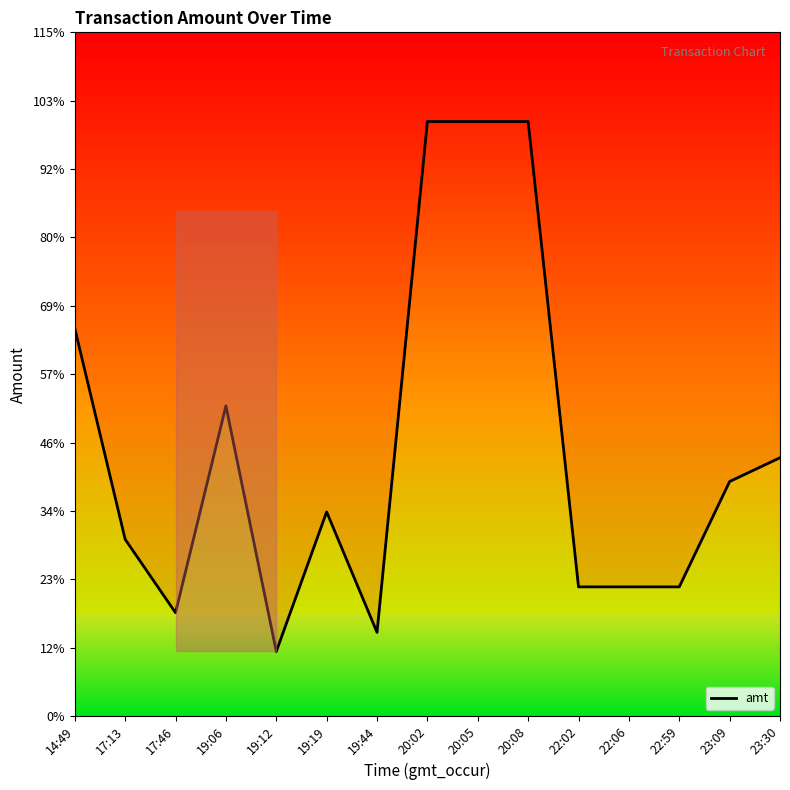

Reading left to right, list all the values displayed in this chart.

3000	1368	800	2400	500	1580	648	4600	4600	4600	1000	1000	1000	1815	1999